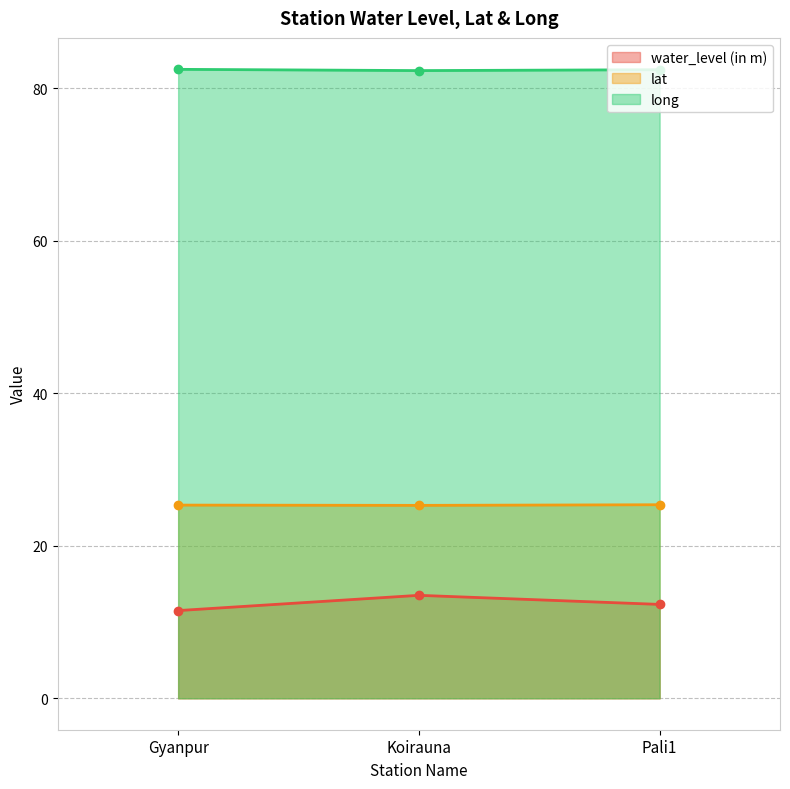

Count the number of categories in the chart.

3